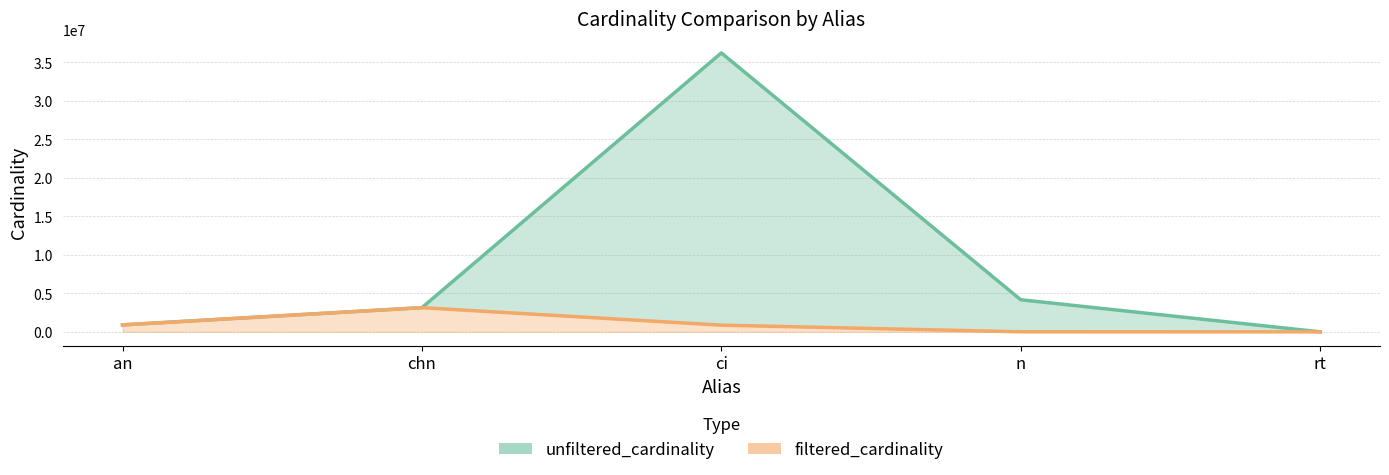

True or false: filtered_cardinality and unfiltered_cardinality intersect in this chart.

False